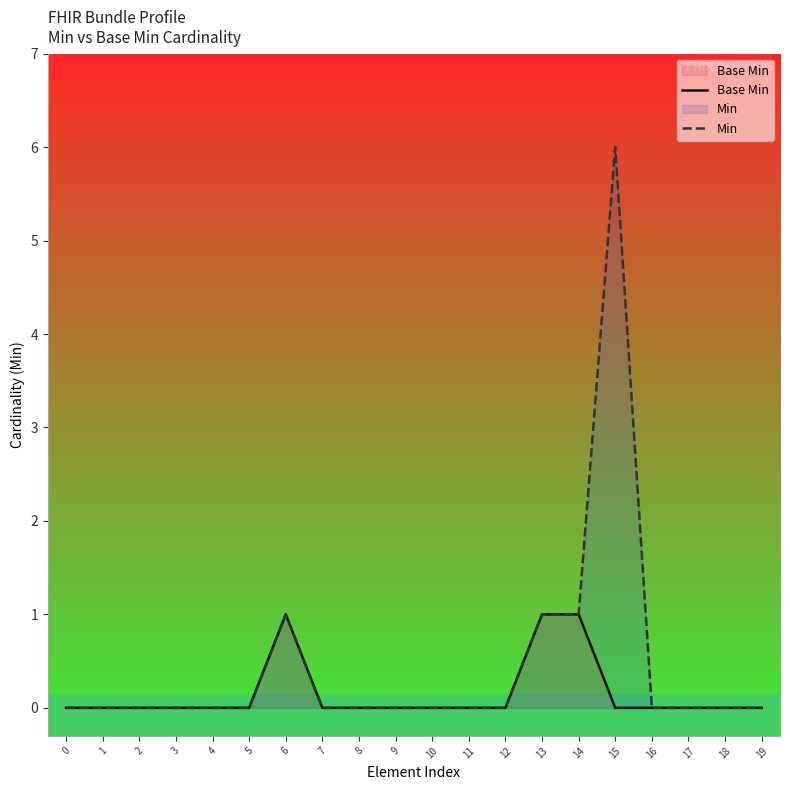

Rank the series at 19 from lowest to highest value.

Base Min, Min